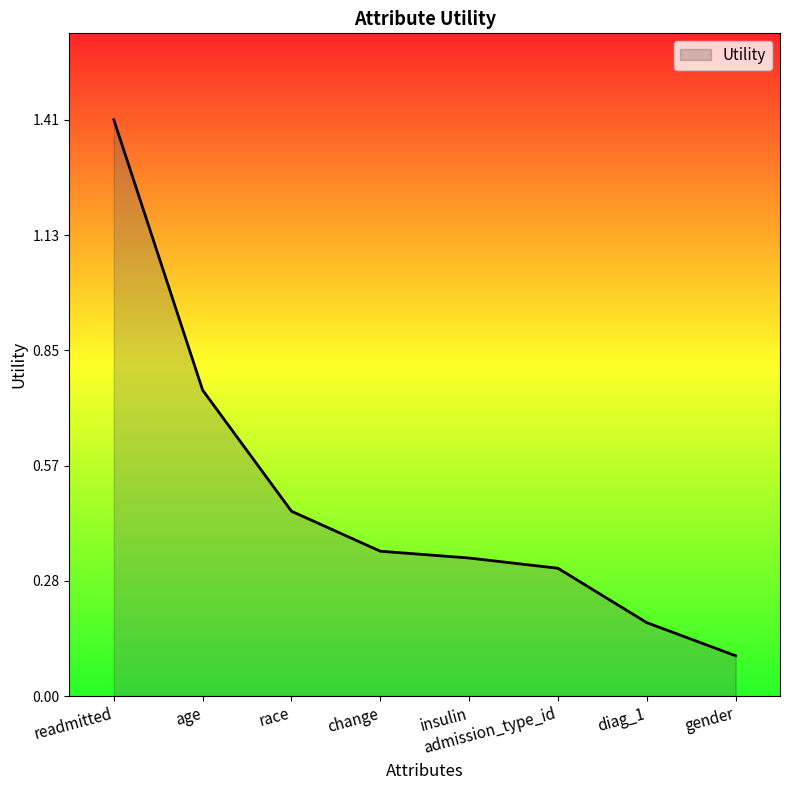

How many categories are shown in the chart?

8